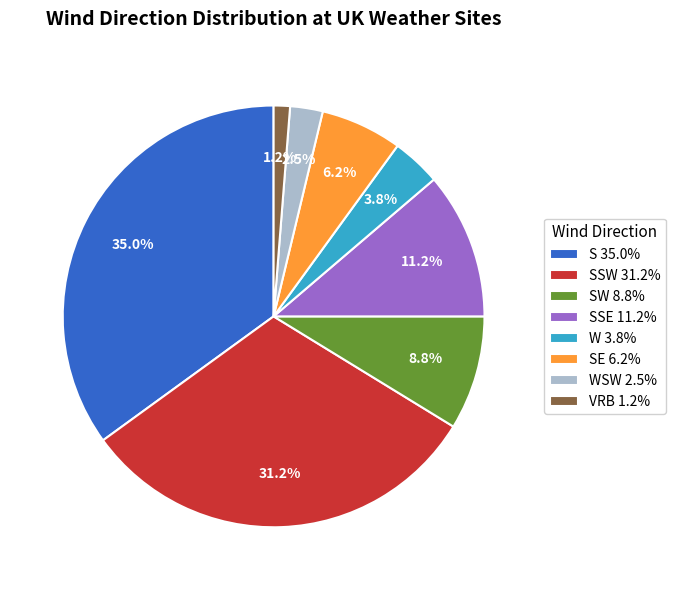

Combined, what portion of the pie is WSW 2.5% and S 35.0%?

37.5%